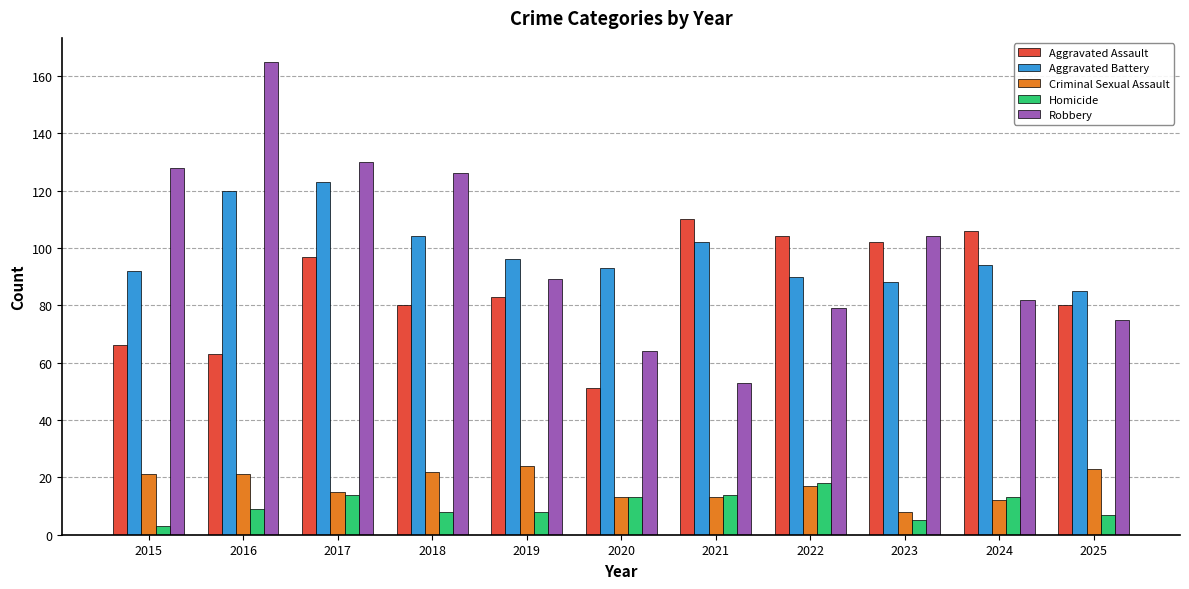

What is the total value across all series at 2025?

270